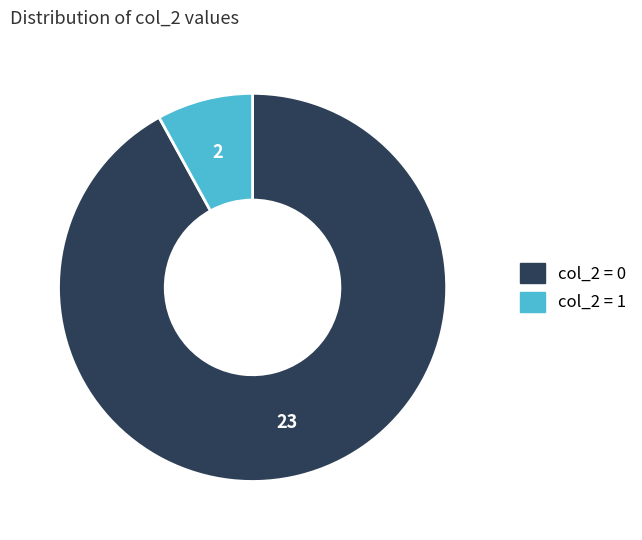

What is the smallest slice in the pie chart?

col_2 = 1